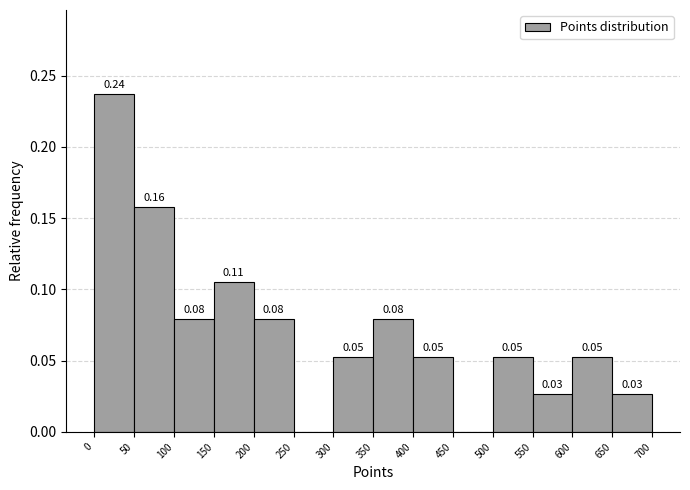

Which range on the x-axis has the tallest bar?

0 to 50